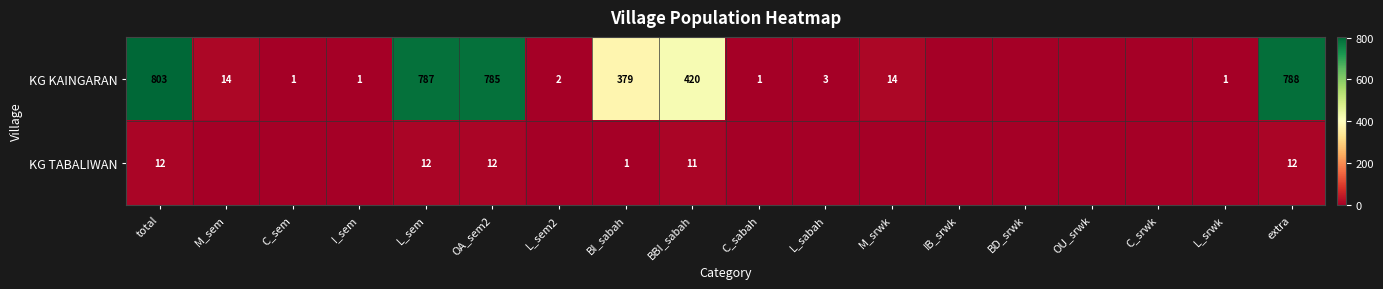

Is the value of KG KAINGARAN at total greater than the value of KG TABALIWAN at OA_sem2?

Yes